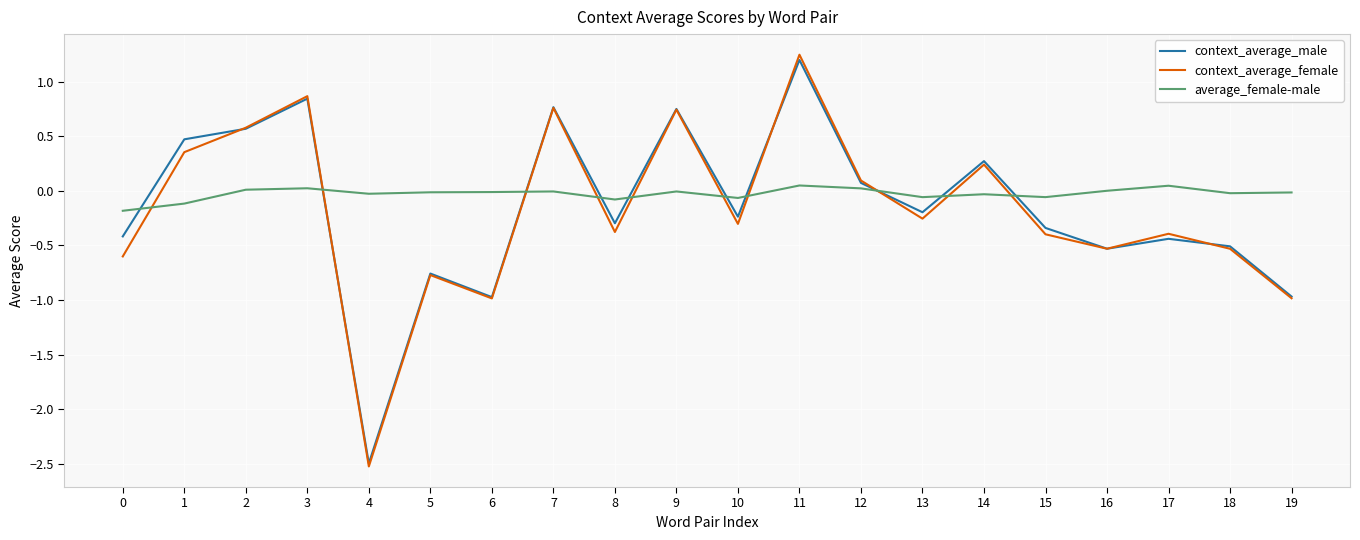

List the series in order of their peak value, highest first.

context_average_female, context_average_male, average_female-male